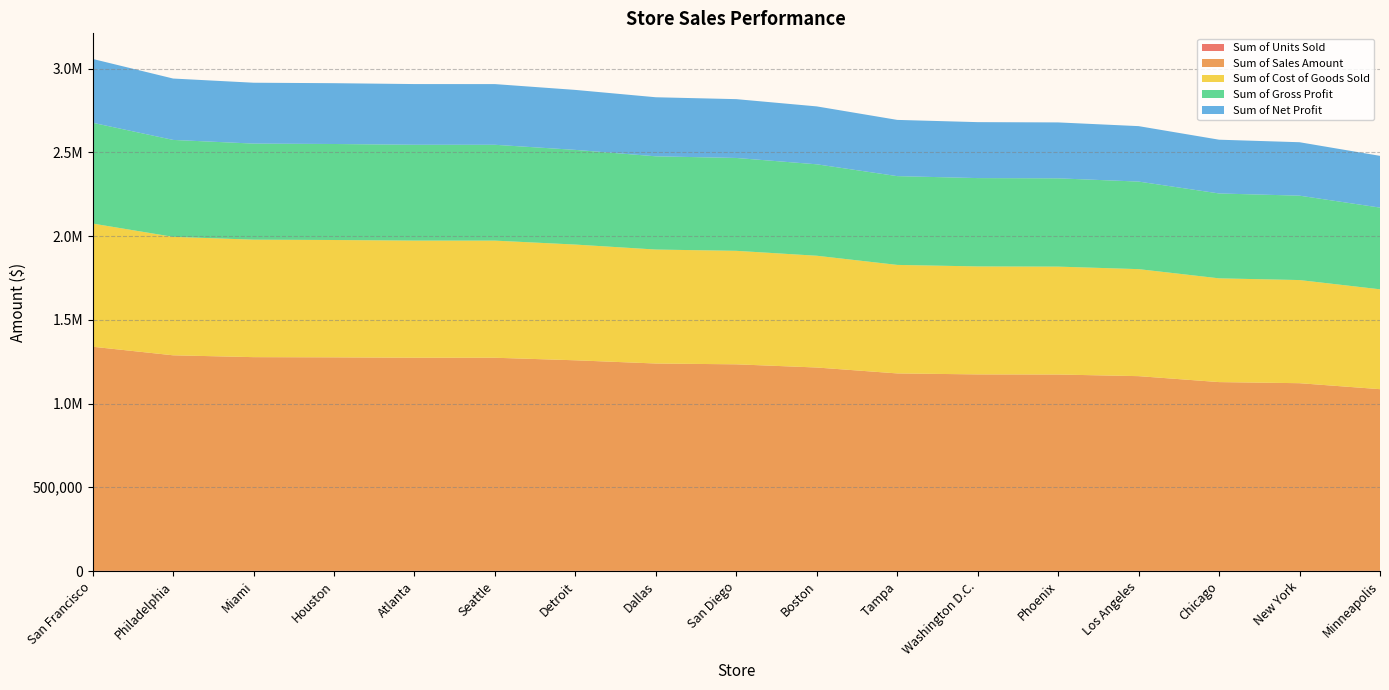

Reading left to right, what are all the values shown in this chart?

Sum of Units Sold: San Francisco=1840.0	Philadelphia=1917.0	Miami=1812.0	Houston=1848.0	Atlanta=1816.0	Seattle=1795.0	Detroit=1819.0	Dallas=1829.0	San Diego=1851.0	Boston=1781.0	Tampa=1756.0	Washington D.C.=1674.0	Phoenix=1736.0	Los Angeles=1752.0	Chicago=1691.0	New York=1702.0	Minneapolis=1554.0
Sum of Sales Amount: San Francisco=1337760.0	Philadelphia=1286483.0	Miami=1275588.0	Houston=1274352.0	Atlanta=1272084.0	Seattle=1272005.0	Detroit=1256781.0	Dallas=1237571.0	San Diego=1232649.0	Boston=1213719.0	Tampa=1178444.0	Washington D.C.=1172626.0	Phoenix=1171864.0	Los Angeles=1162148.0	Chicago=1126709.0	New York=1120098.0	Minneapolis=1084546.0
Sum of Cost of Goods Sold: San Francisco=735768.0	Philadelphia=707565.7	Miami=701573.4	Houston=700893.6	Atlanta=699646.2	Seattle=699602.8	Detroit=691229.6	Dallas=680664.1	San Diego=677956.9	Boston=667545.4	Tampa=648144.2	Washington D.C.=644944.3	Phoenix=644525.2	Los Angeles=639181.4	Chicago=619689.9	New York=616053.9	Minneapolis=596500.3
Sum of Gross Profit: San Francisco=601992.0	Philadelphia=578917.3	Miami=574014.6	Houston=573458.4	Atlanta=572437.8	Seattle=572402.2	Detroit=565551.4	Dallas=556906.9	San Diego=554692.1	Boston=546173.6	Tampa=530299.8	Washington D.C.=527681.7	Phoenix=527338.8	Los Angeles=522966.6	Chicago=507019.0	New York=504044.1	Minneapolis=488045.7
Sum of Net Profit: San Francisco=381261.6	Philadelphia=366647.7	Miami=363542.6	Houston=363190.3	Atlanta=362543.9	Seattle=362521.4	Detroit=358182.6	Dallas=352707.7	San Diego=351305.0	Boston=345909.9	Tampa=335856.5	Washington D.C.=334198.4	Phoenix=333981.2	Los Angeles=331212.2	Chicago=321112.1	New York=319227.9	Minneapolis=309095.6